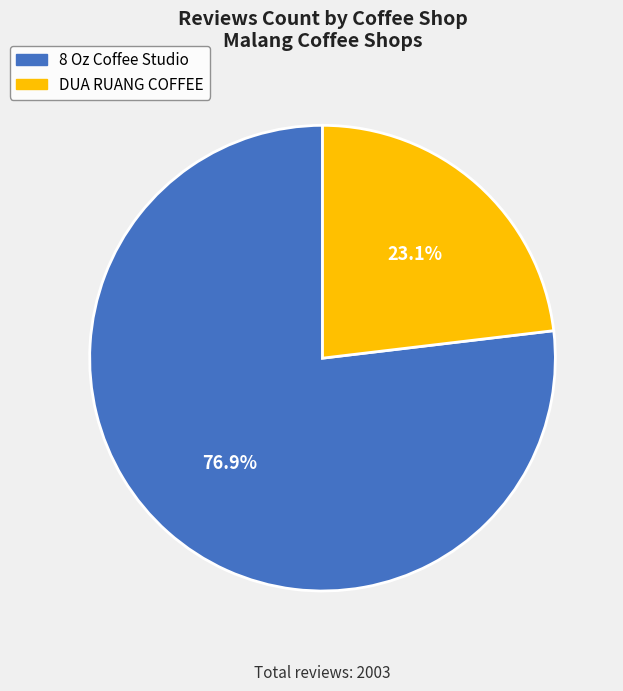

Combined, what portion of the pie is 8 Oz Coffee Studio and DUA RUANG COFFEE?

100.0%